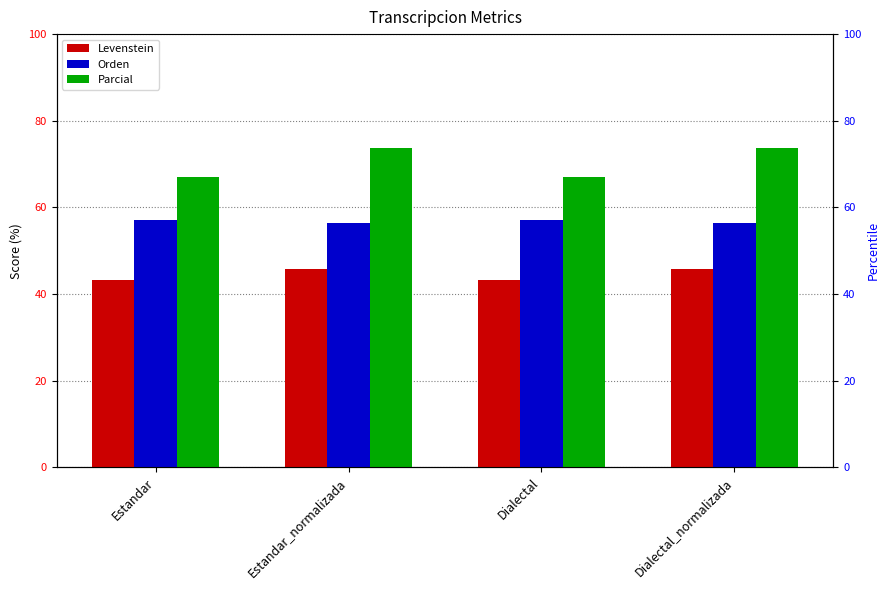

List the labels in order of Parcial value, largest first.

Estandar_normalizada, Dialectal_normalizada, Estandar, Dialectal